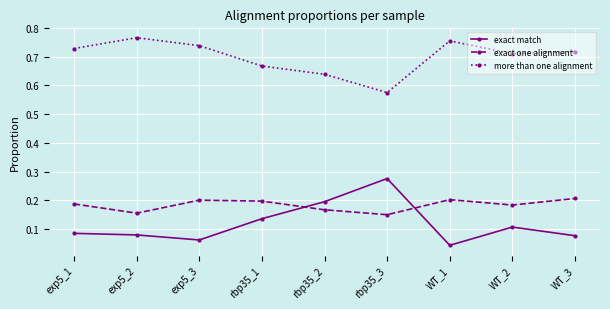

Which category has the lowest value in the more than one alignment series?

rbp35_3